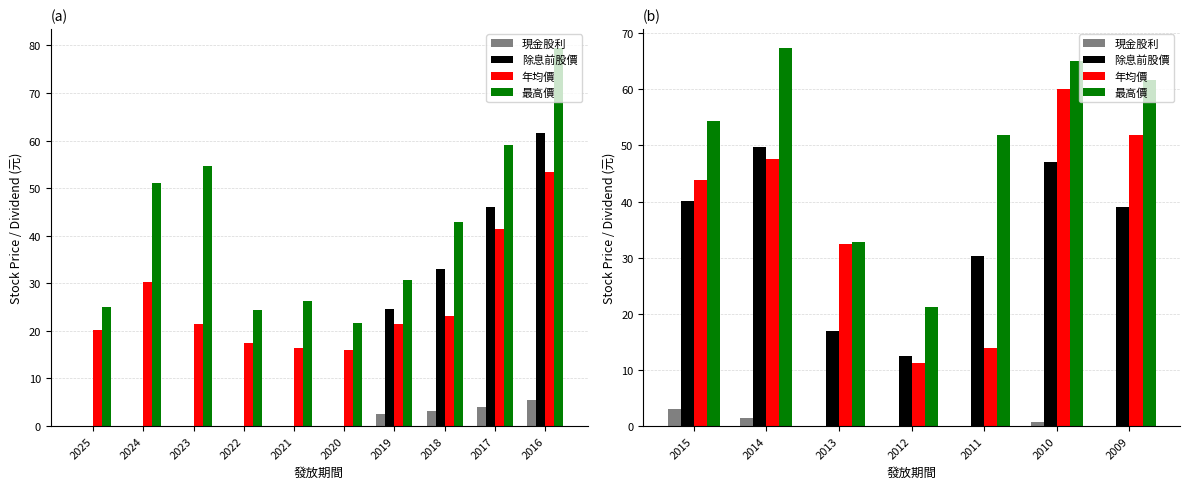

Which series has the largest range (max minus min)?

年均價